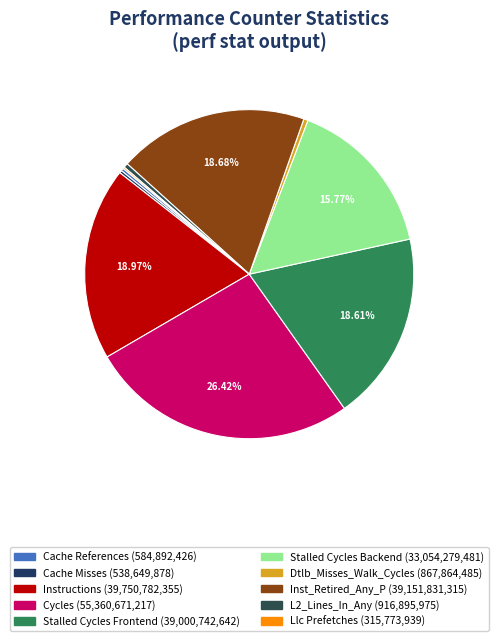

Is there a majority slice in this chart?

No